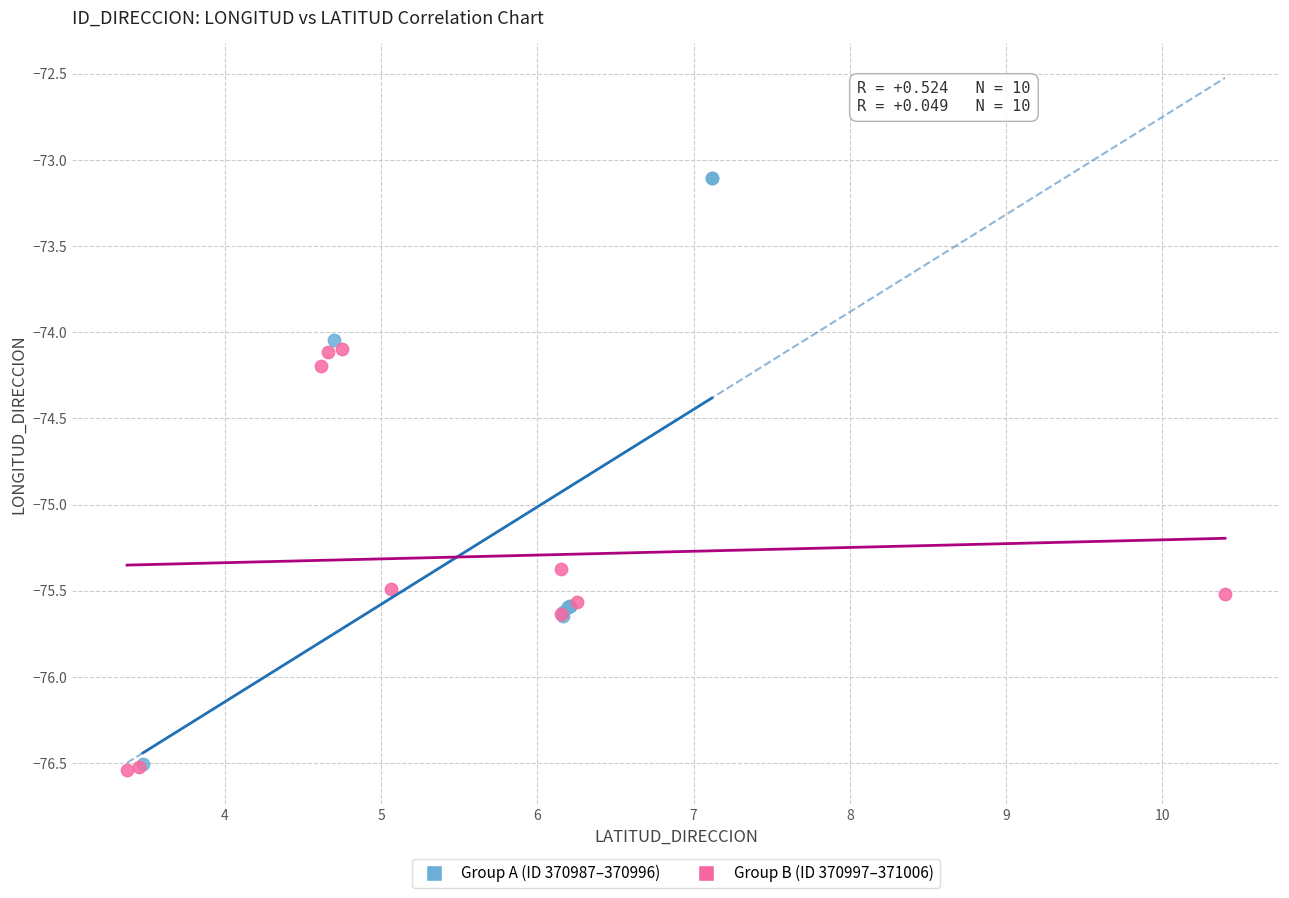

Which series contains the highest Y value?

Group A (ID 370987–370996)